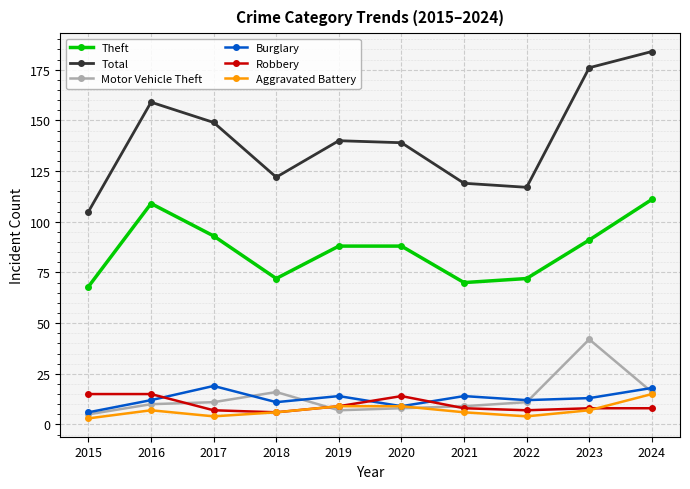

Between 2016 and 2024, which series saw the biggest shift?

Total